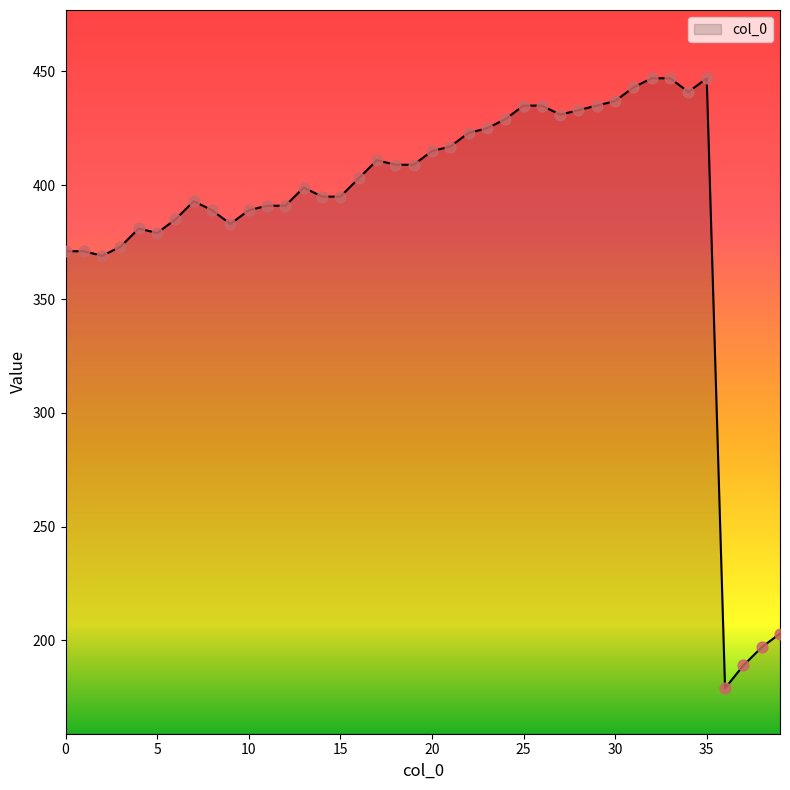

What is the greatest value displayed?

447